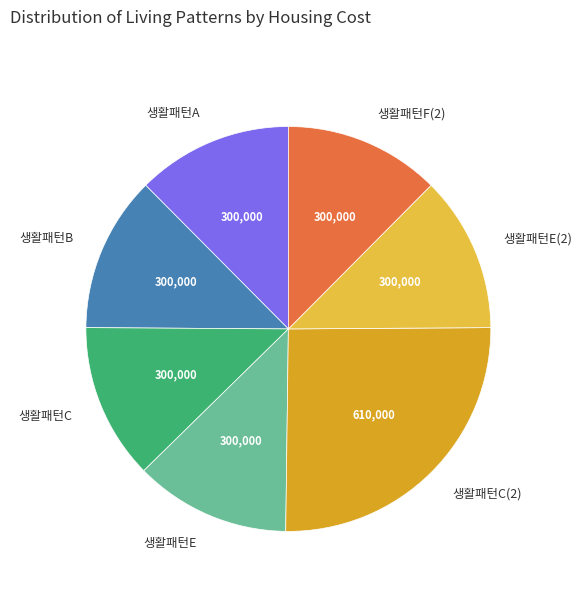

What is the ratio of the value at 생활패턴B to the value at 생활패턴C(2)?

0.5